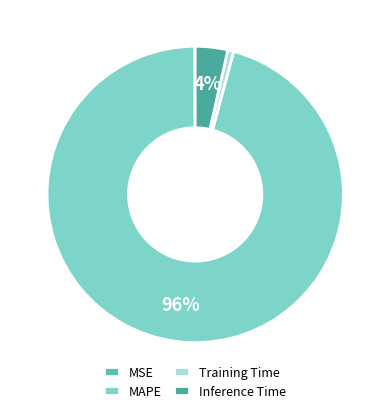

Count the number of slices in the pie.

4